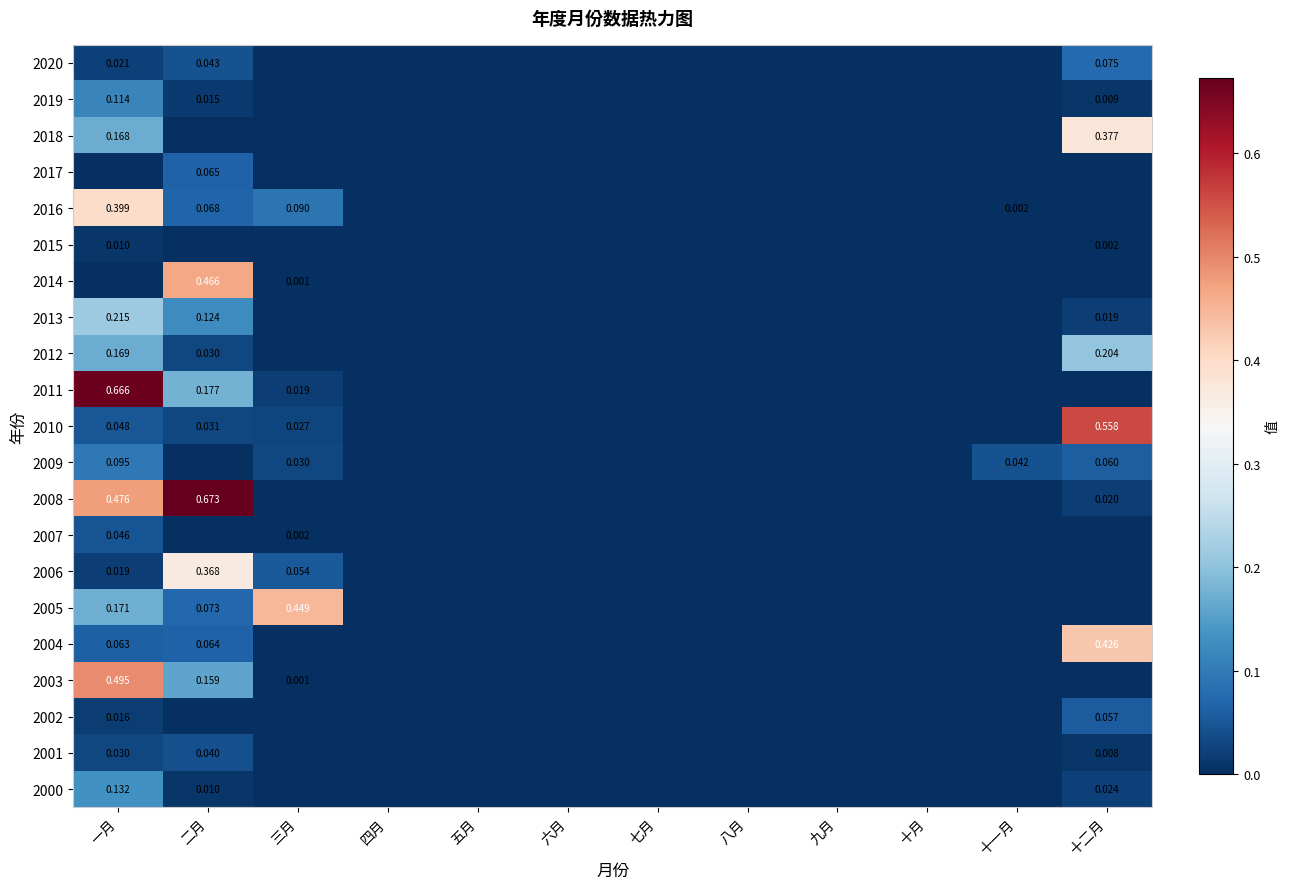

Is it true that 2007 equals 0.0 at 一月?

True